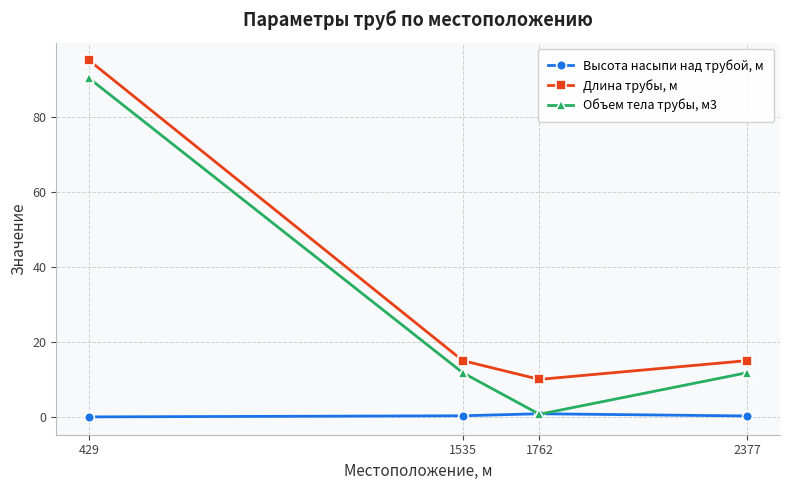

What is the lowest value of the Длина трубы, м series?

10.0